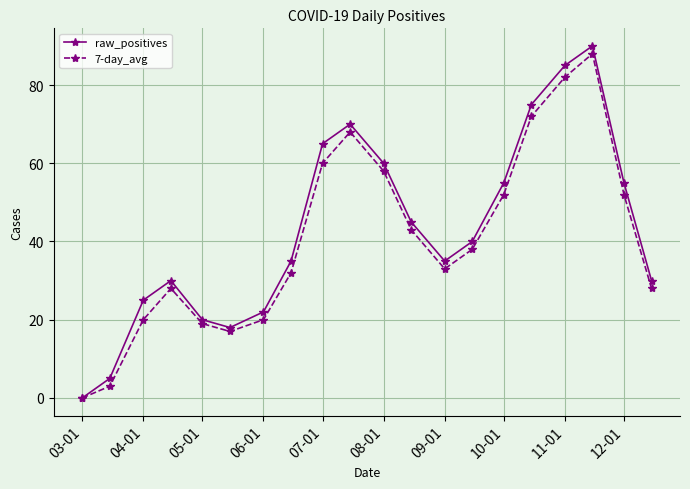

Which series has the largest range (max minus min)?

raw_positives